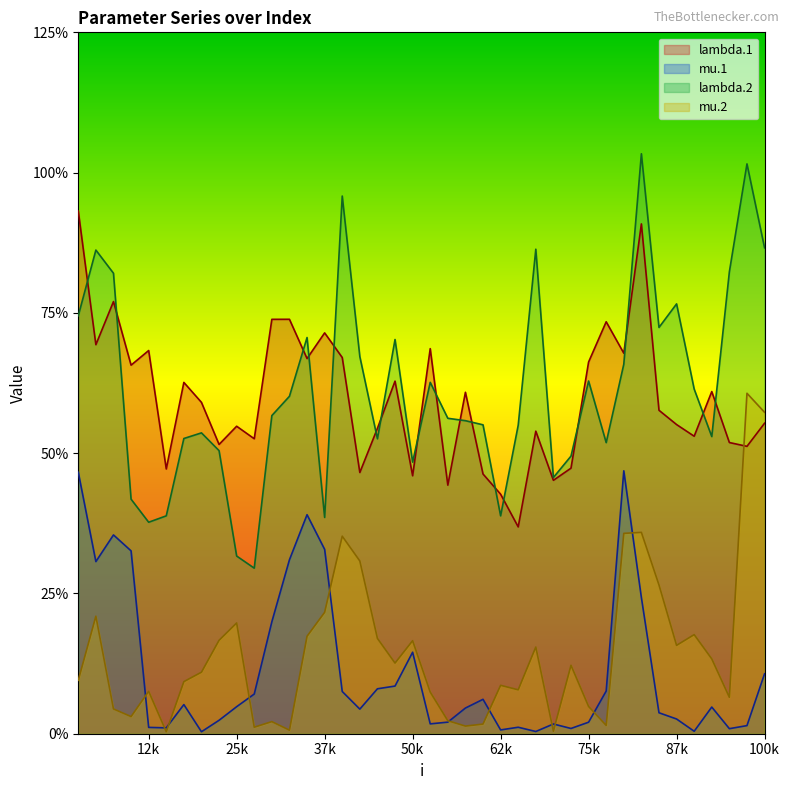

How many data points in lambda.1 are less than 2?

9